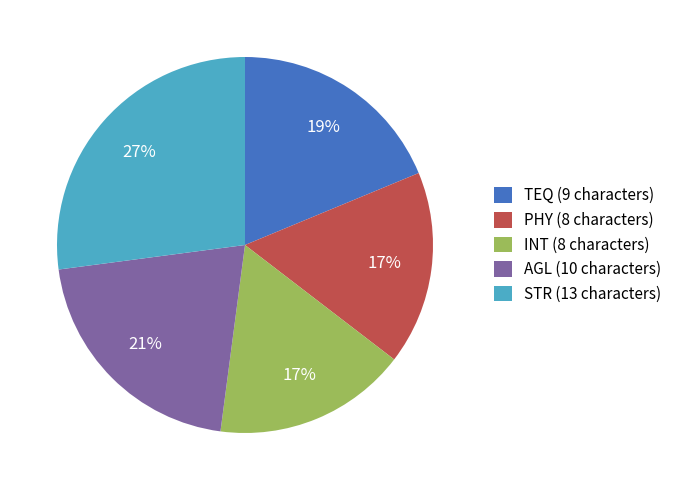

Is the sum of TEQ (9 characters) and AGL (10 characters) greater than half?

No